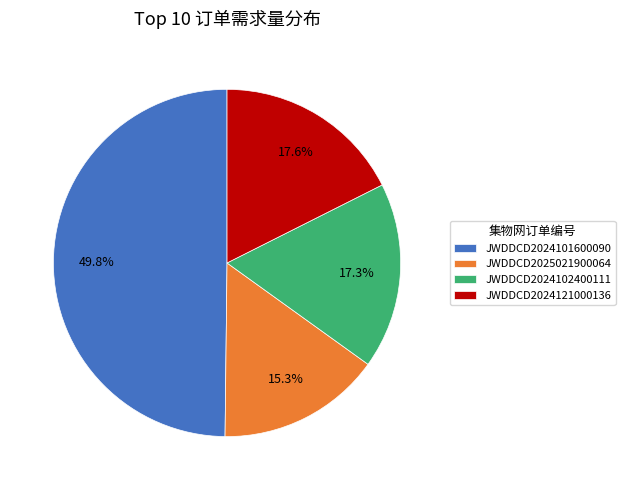

What percentage is NOT represented by JWDDCD2025021900064?

84.7%